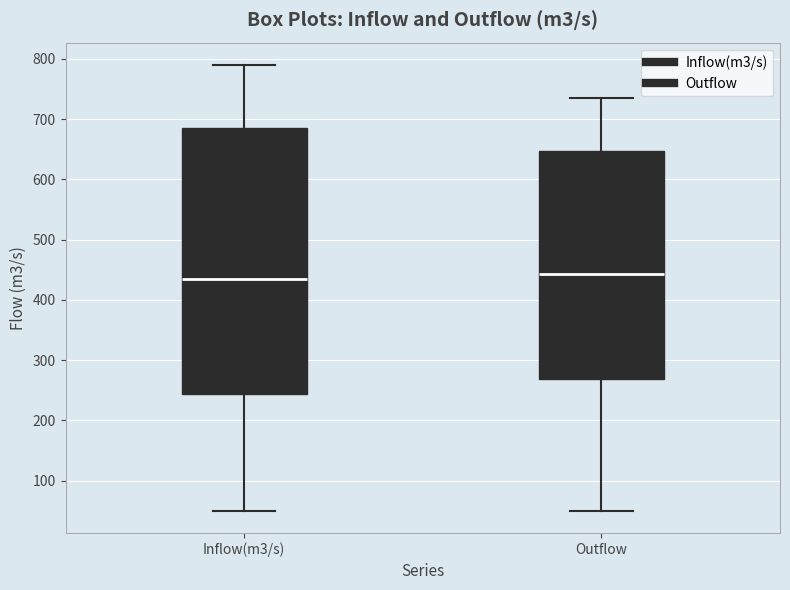

Reading left to right, read every box against the y-axis: the position of its median line, the range the box covers, and the ends of its whiskers. The values are not printed on the chart, so give them approximately, as read against the axis.

Inflow(m3/s): median 440, box 240 to 690, whiskers 50 to 790
Outflow: median 440, box 270 to 650, whiskers 50 to 730